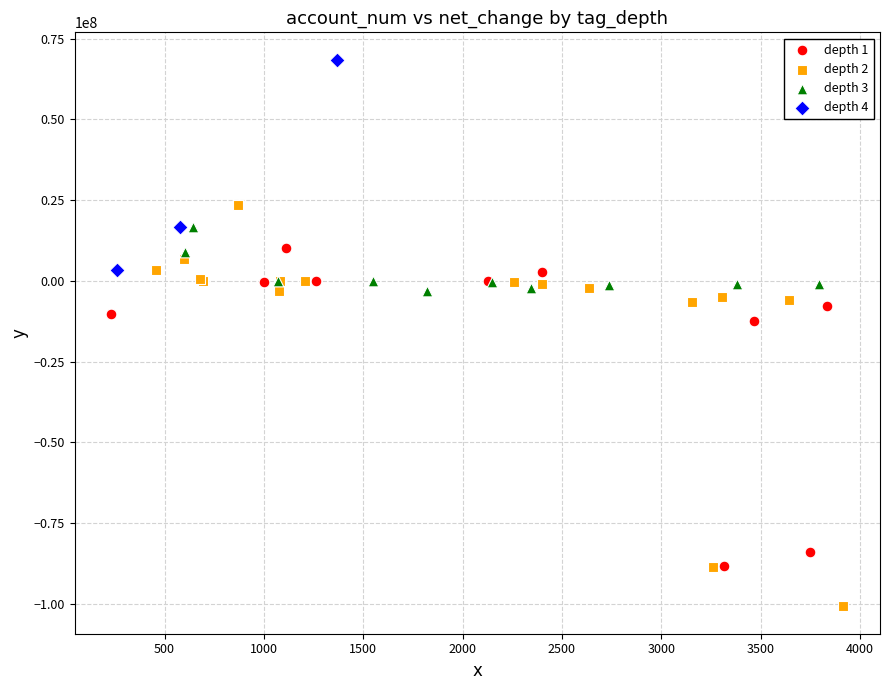

Which series has the widest spread of Y values?

depth 2